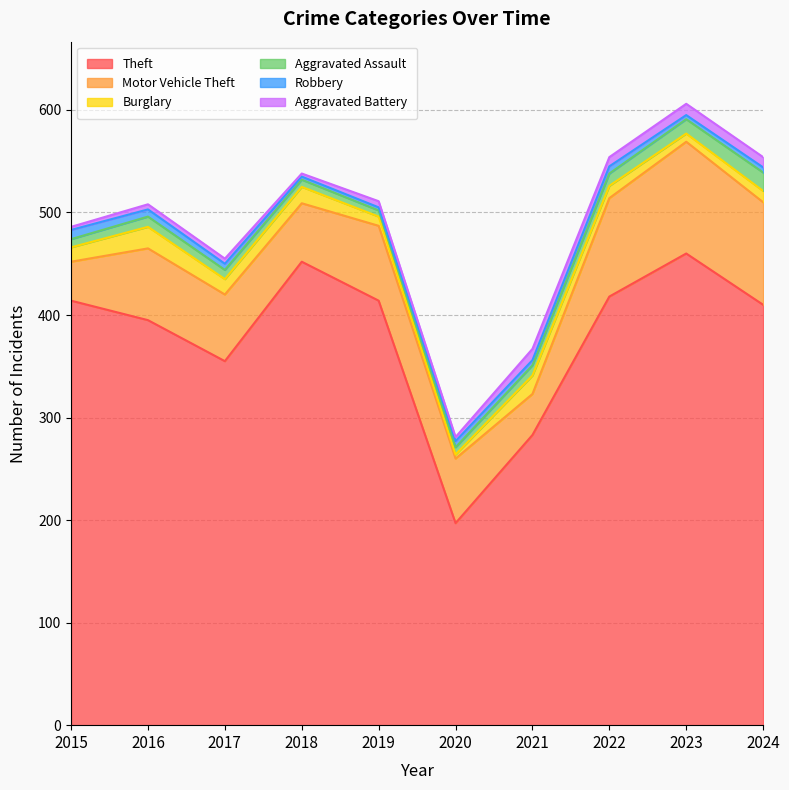

Does the chart have visible grid lines?

Yes